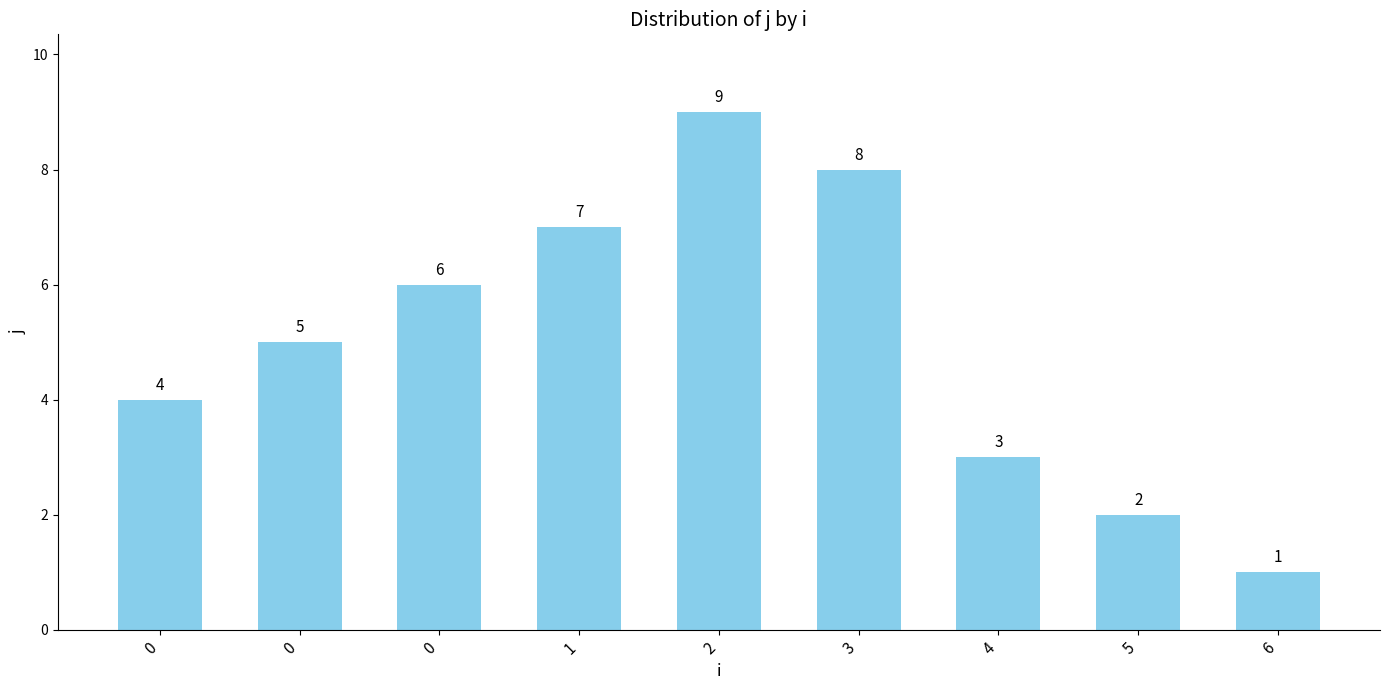

True or false: the data shows 1 at 4.

False